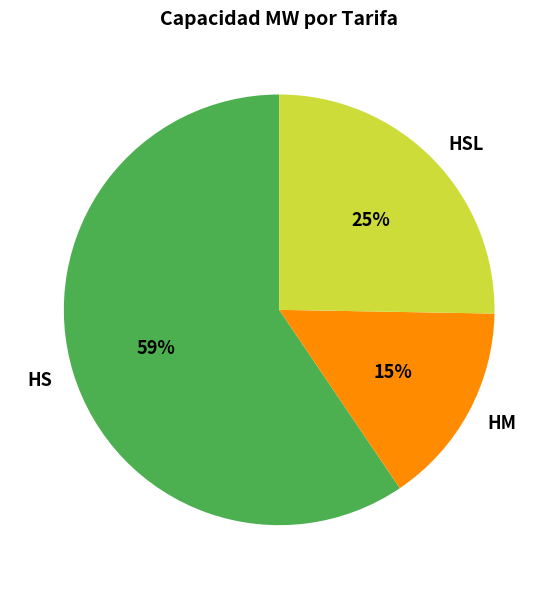

Combined, do HSL and HS account for over 50%?

Yes